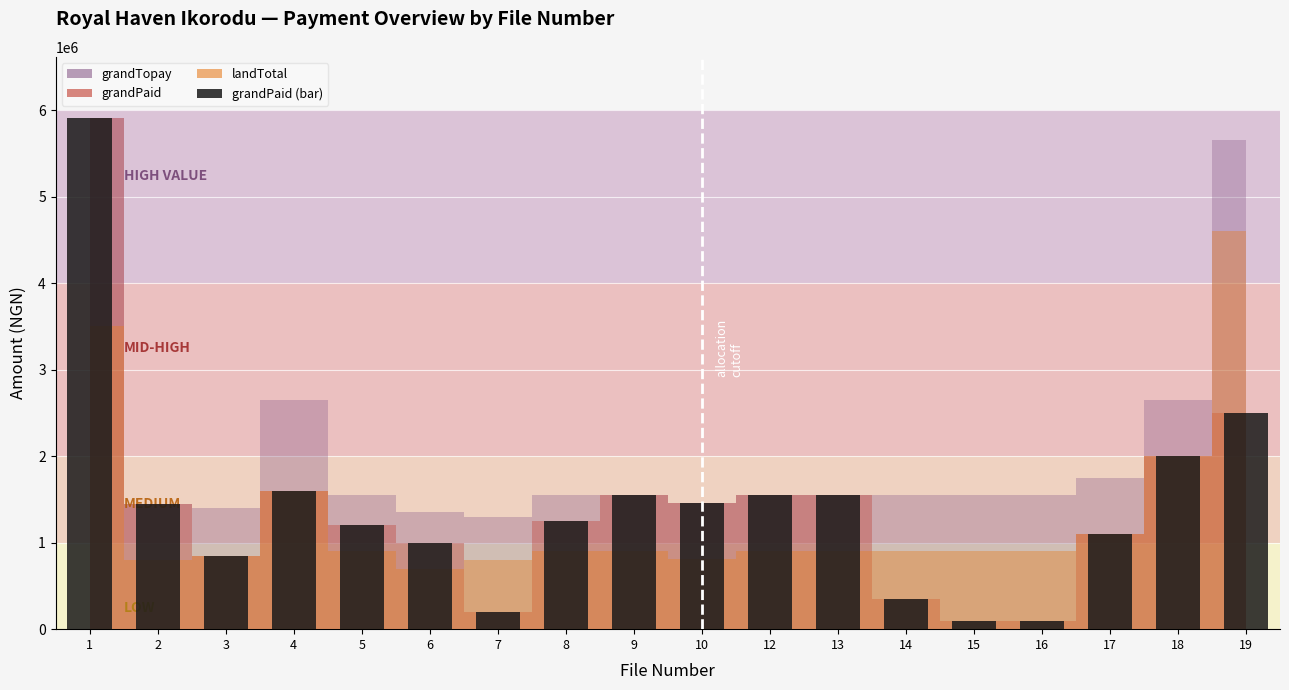

How many data points does each series have?

18